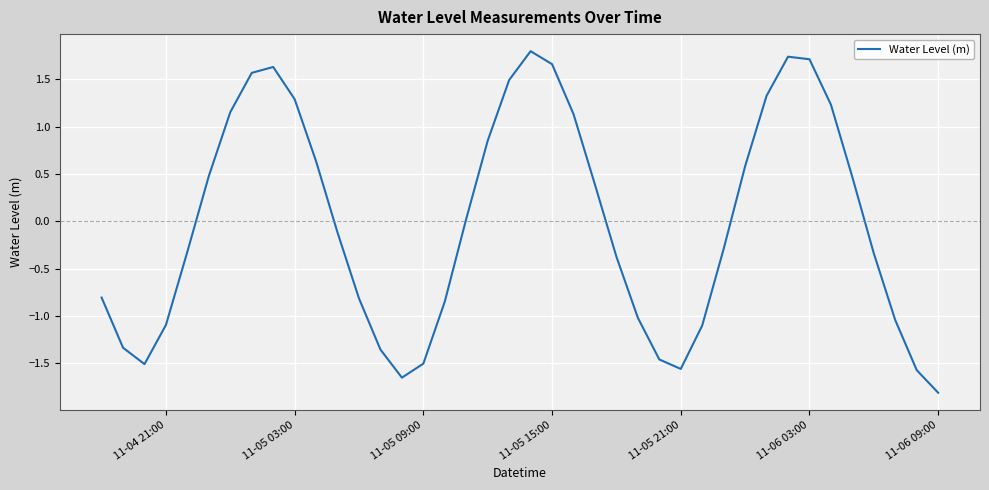

What is the difference between the maximum and minimum values?

3.6